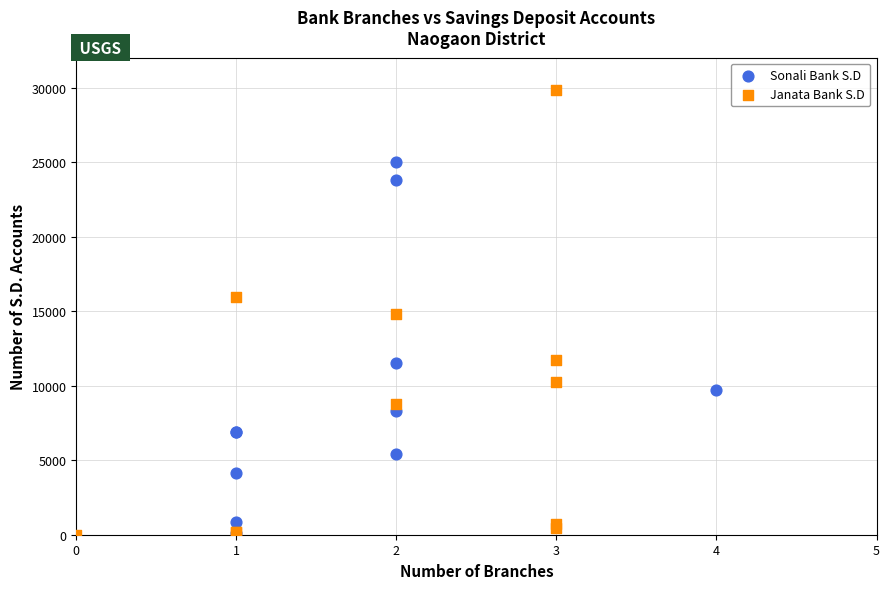

Which series reaches the maximum Y coordinate?

Janata Bank S.D